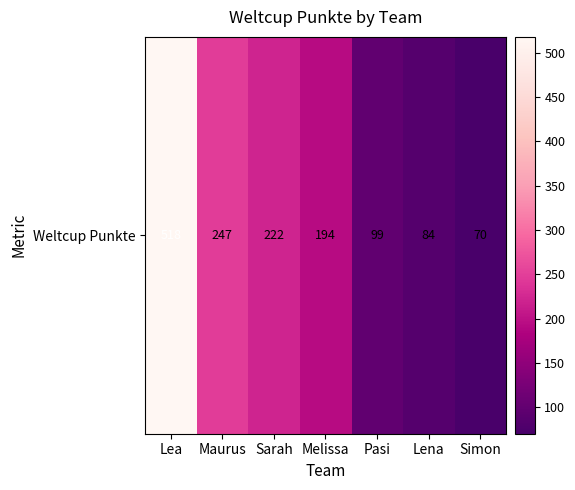

At which label does the data first exceed 194?

Lea